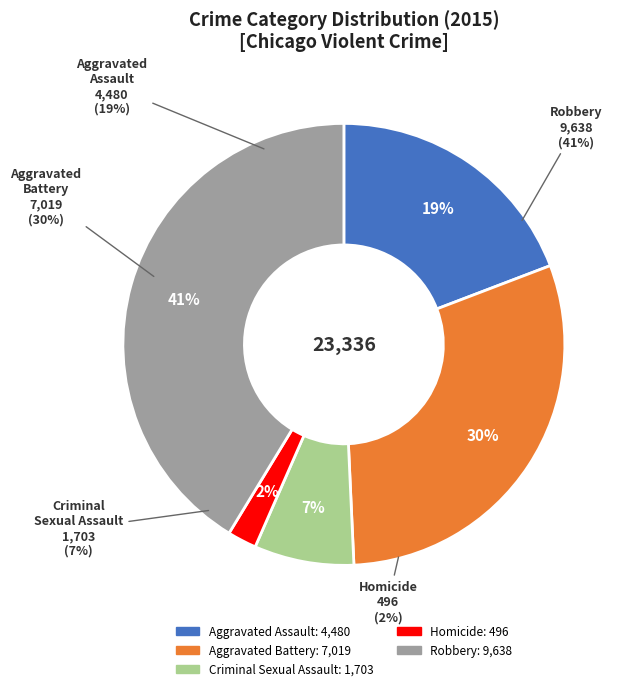

To the nearest percent, what is the difference between the largest and smallest slice percentages?

39%